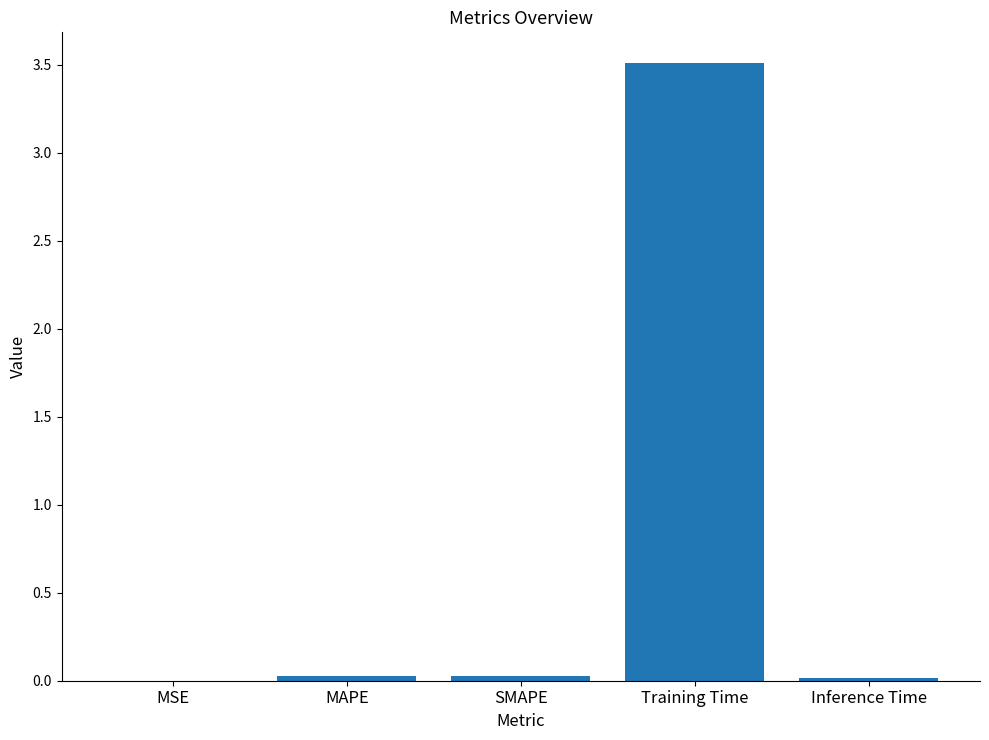

Which label corresponds to the largest value in the chart?

Training Time